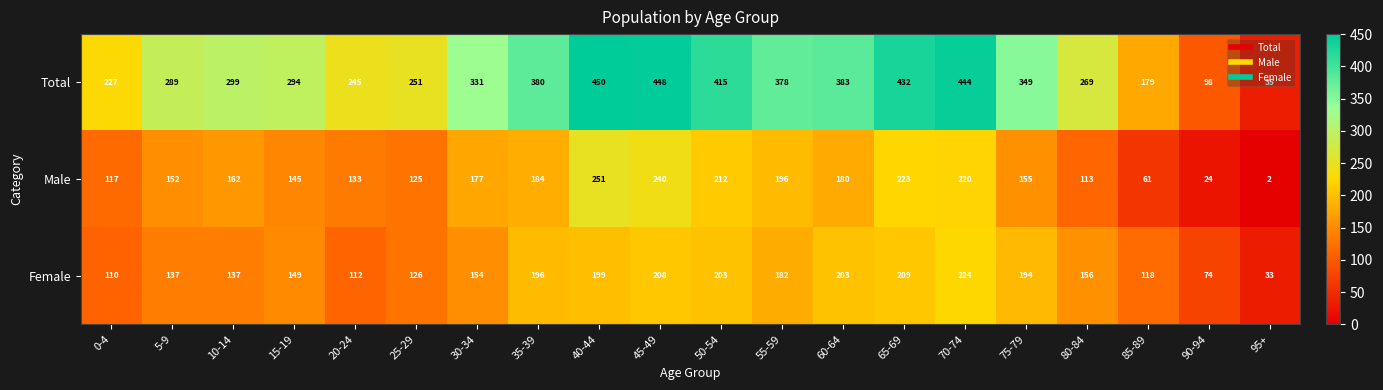

The value of Total at 55-59 is 378. True or false?

True